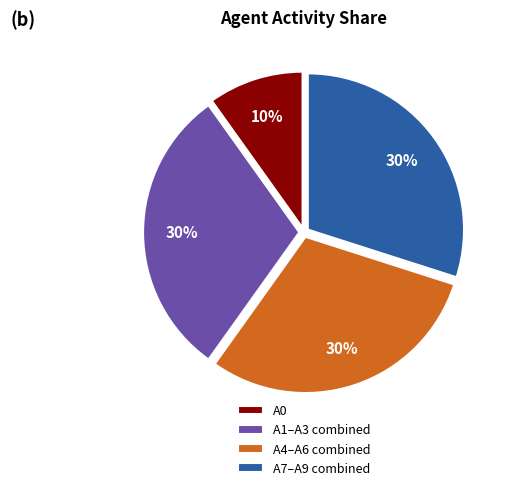

Which category has the smallest portion of the pie?

A0